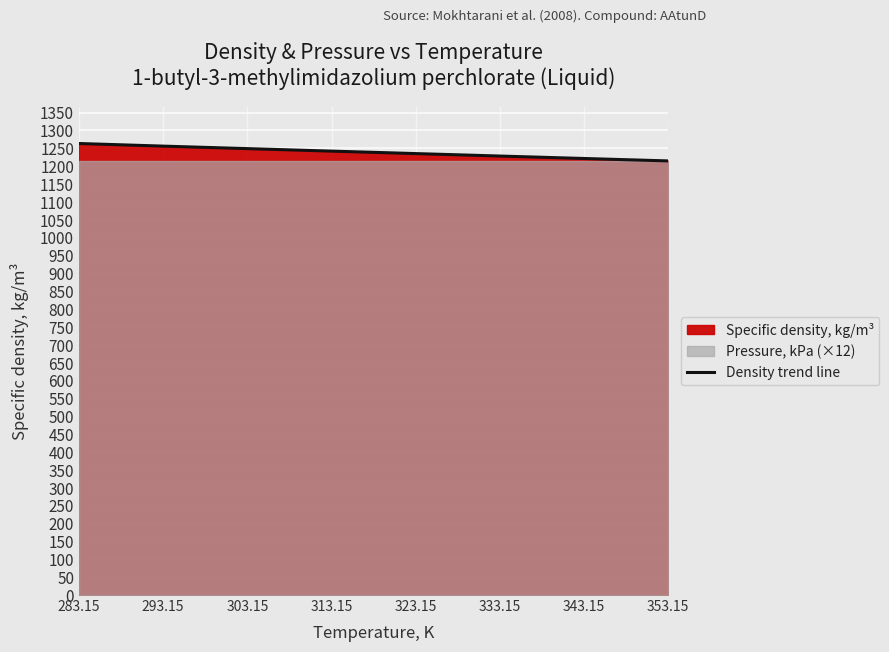

What is the minimum value for Density trend line?

1214.8